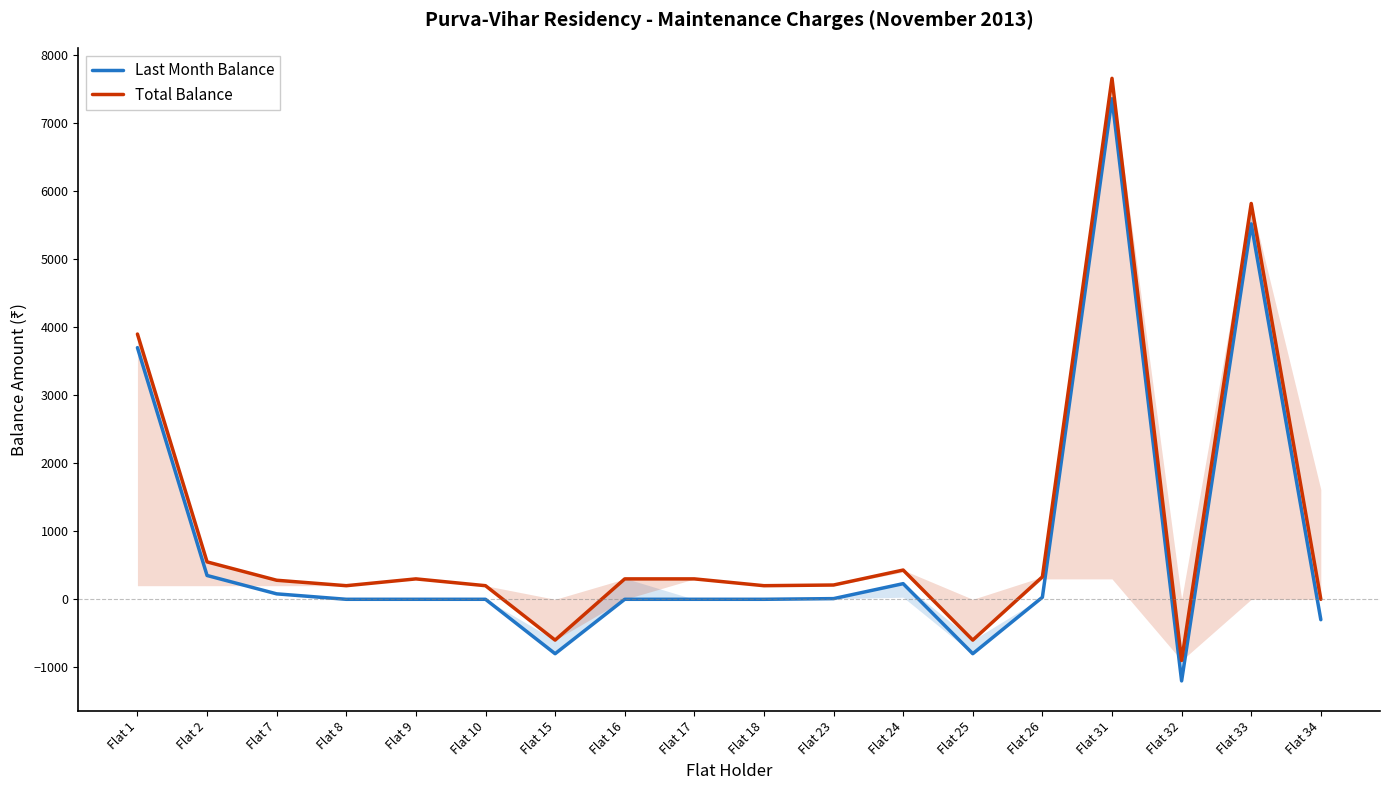

What is the value of the Total Balance point at the 11th from the left?

210